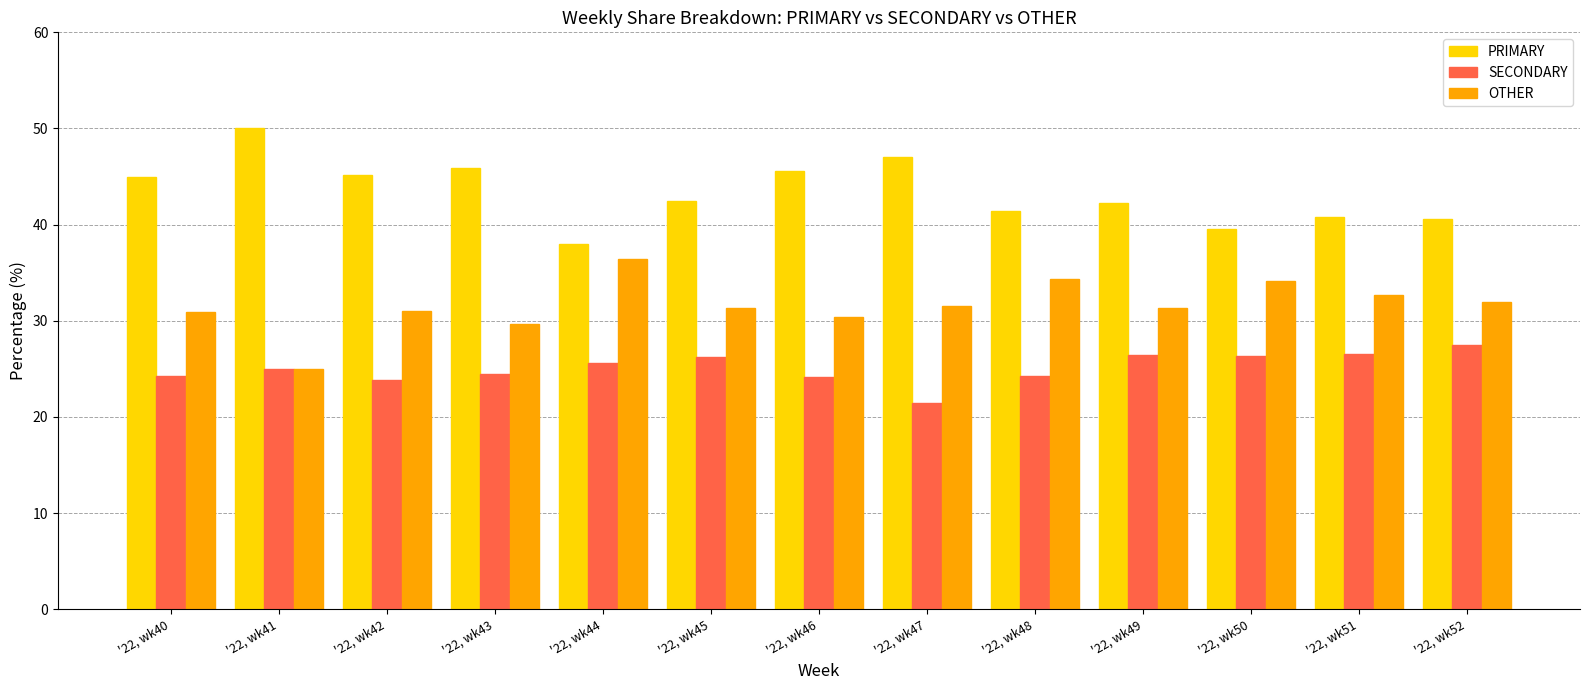

Rank the categories by PRIMARY value from highest to lowest.

'22, wk41, '22, wk47, '22, wk43, '22, wk46, '22, wk42, '22, wk40, '22, wk45, '22, wk49, '22, wk48, '22, wk51, '22, wk52, '22, wk50, '22, wk44